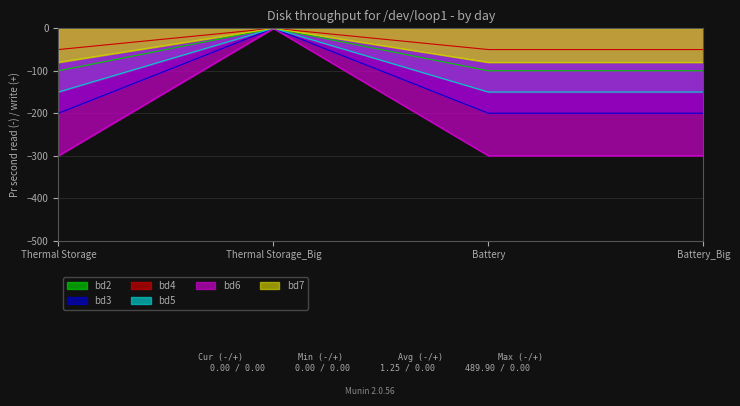

Which category has the highest value in the bd2 series?

Thermal Storage_Big